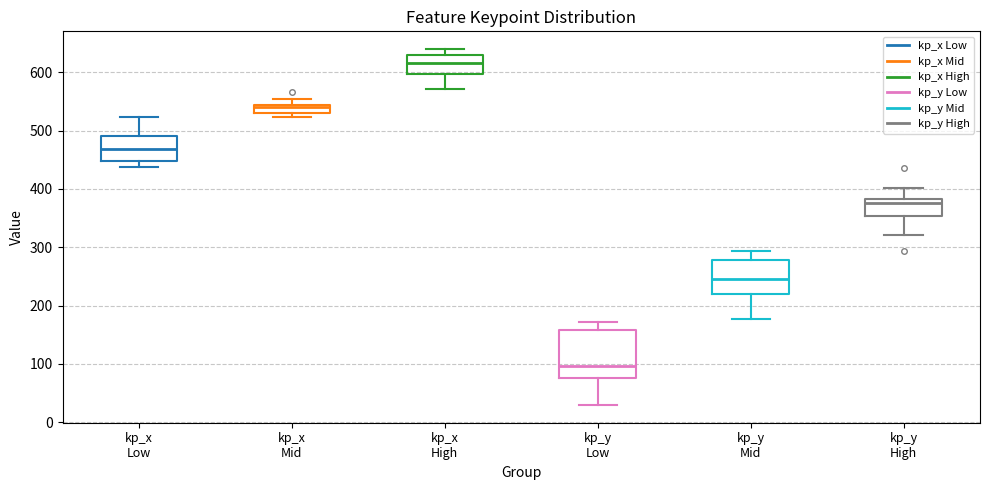

Where does the median line of the box for kp_y Mid sit on the y-axis? The values are not printed on the chart, so give them approximately, as read against the axis.

250